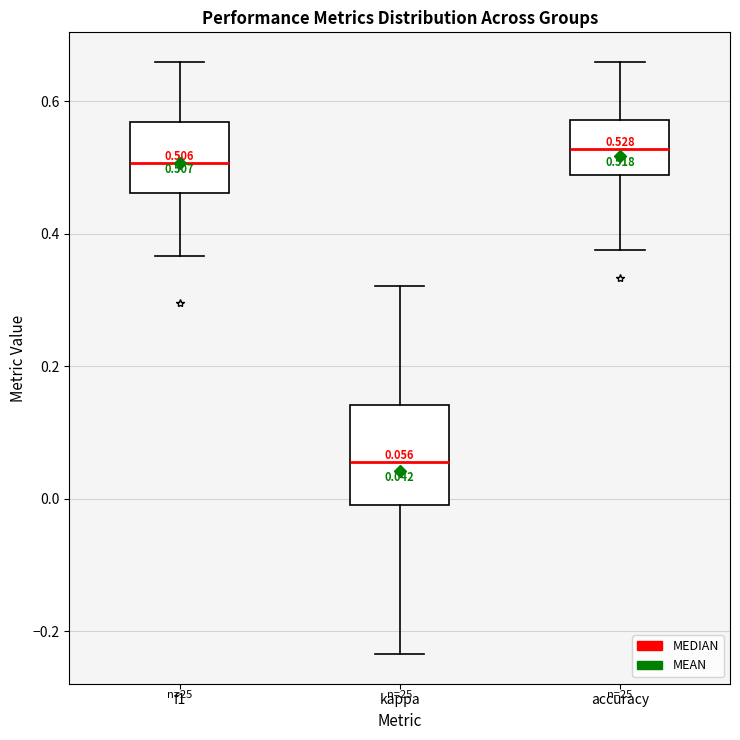

Which box is the tallest, from its lower edge to its upper edge?

kappa